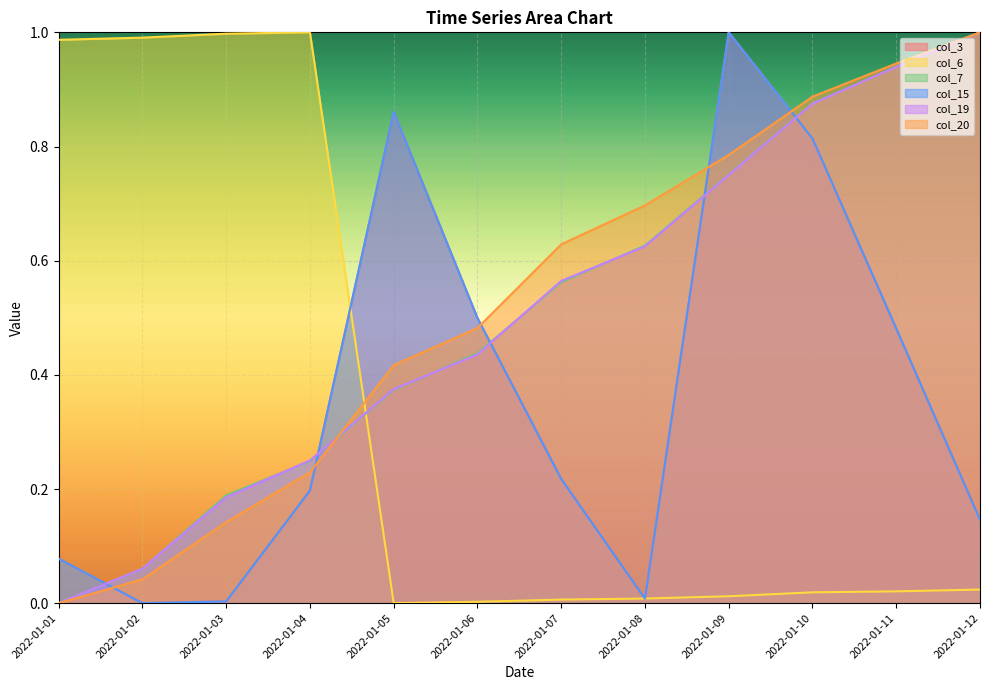

True or false: col_15 and col_3 cross at least once.

False